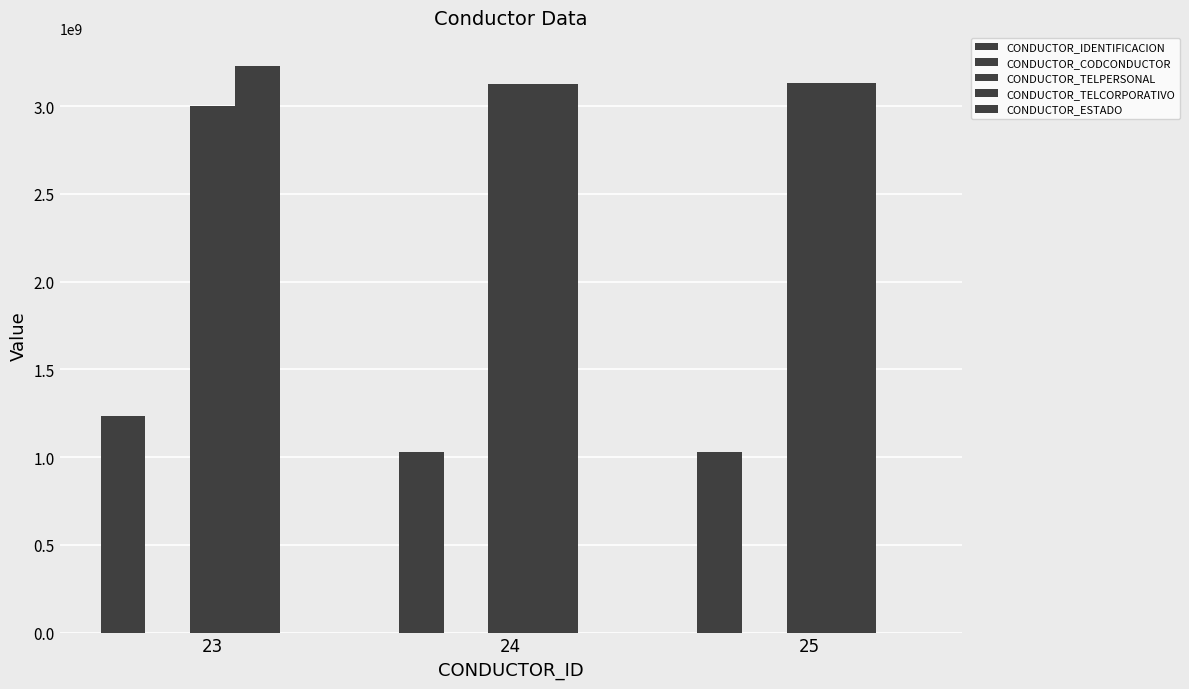

Which series has the largest range (max minus min)?

CONDUCTOR_IDENTIFICACION